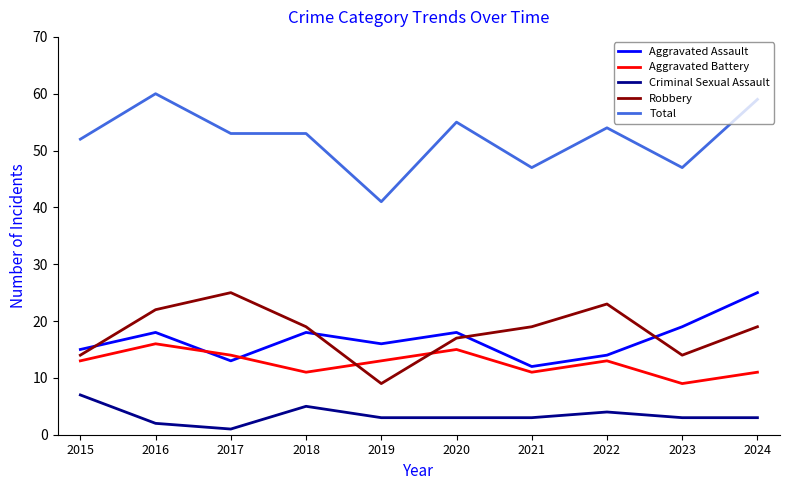

What is the spread (max minus min) of values at 2015?

45